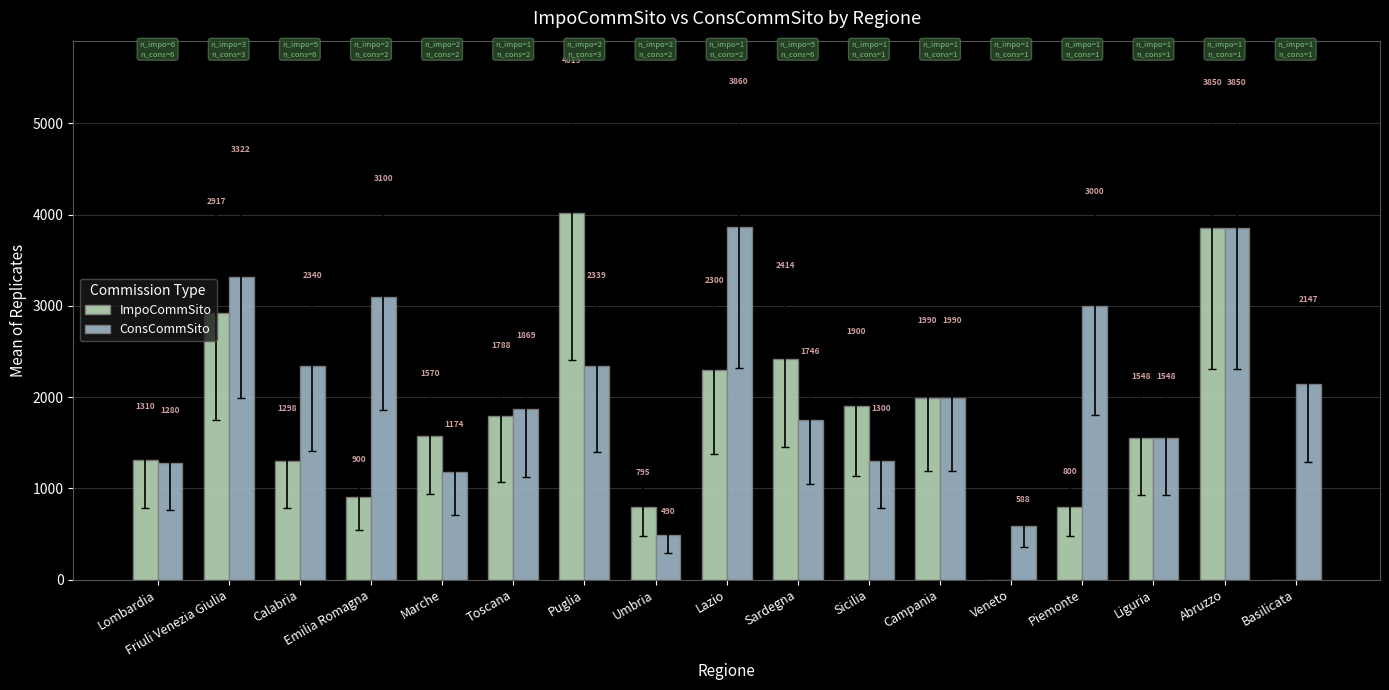

What is the average value of the ConsCommSito series?

2114.3